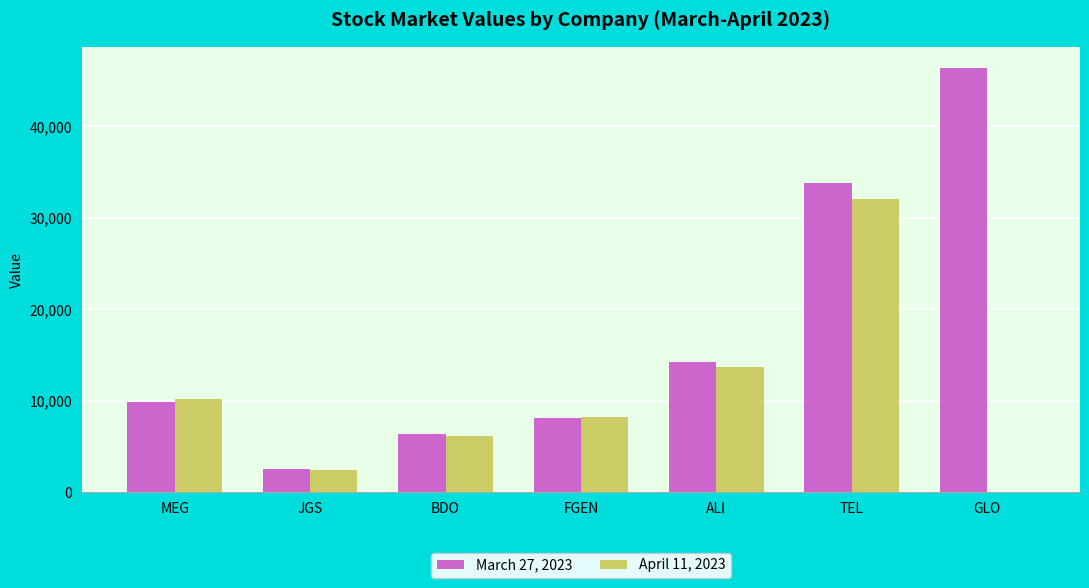

Which series changed the most between JGS and TEL?

March 27, 2023